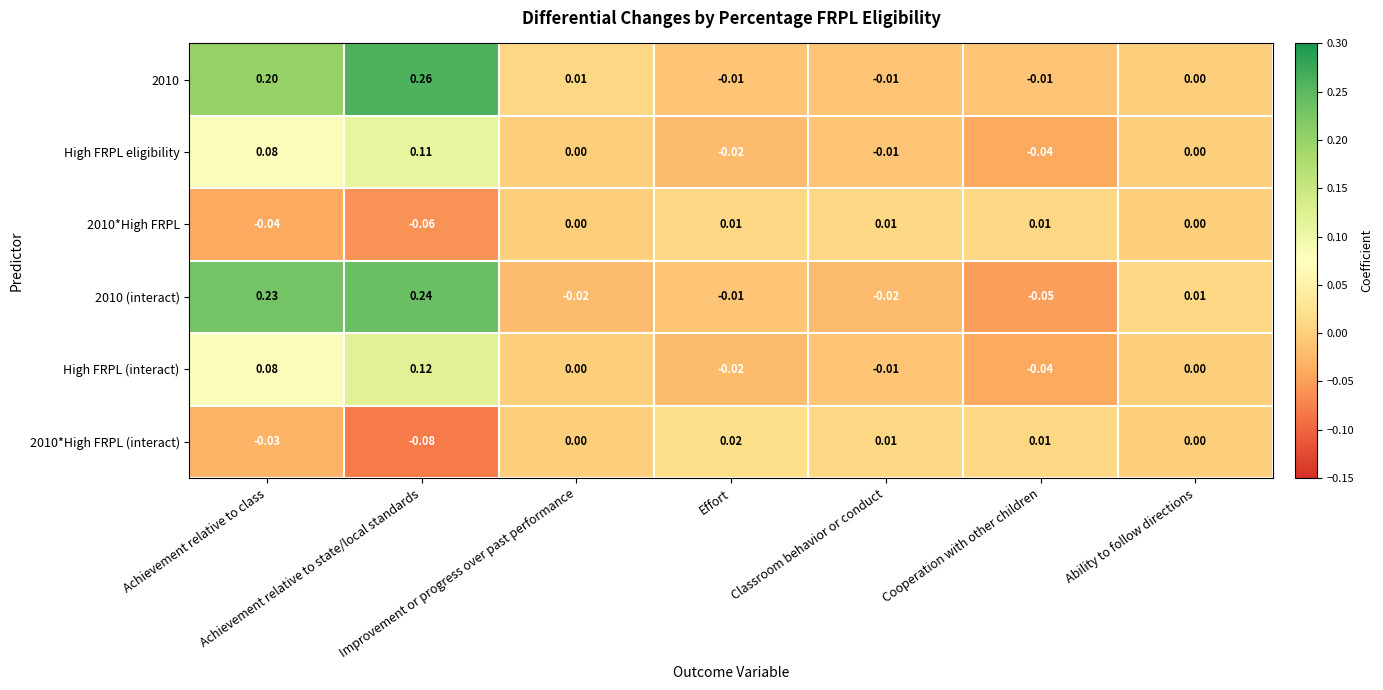

How many distinct data groups are displayed?

6